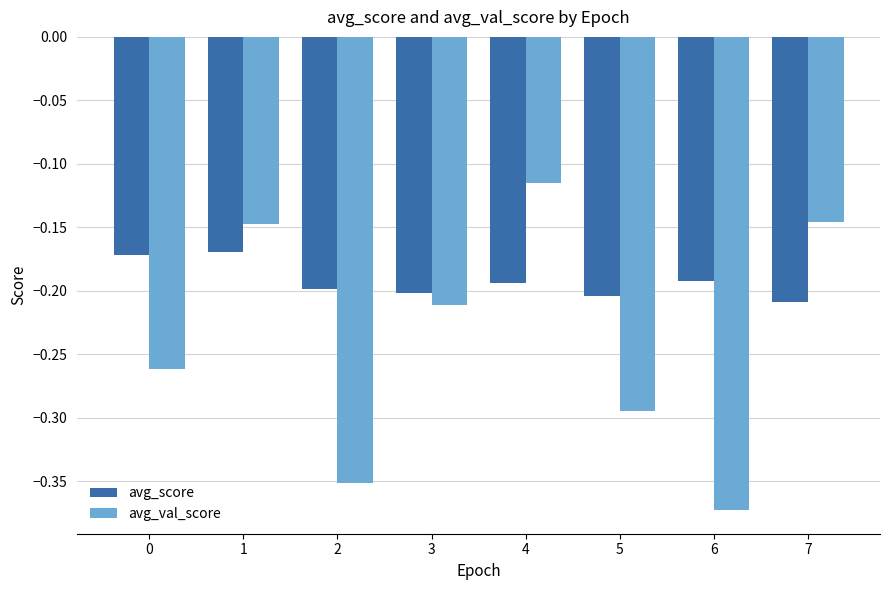

Are the bars grouped side by side (vs. stacked)?

Yes